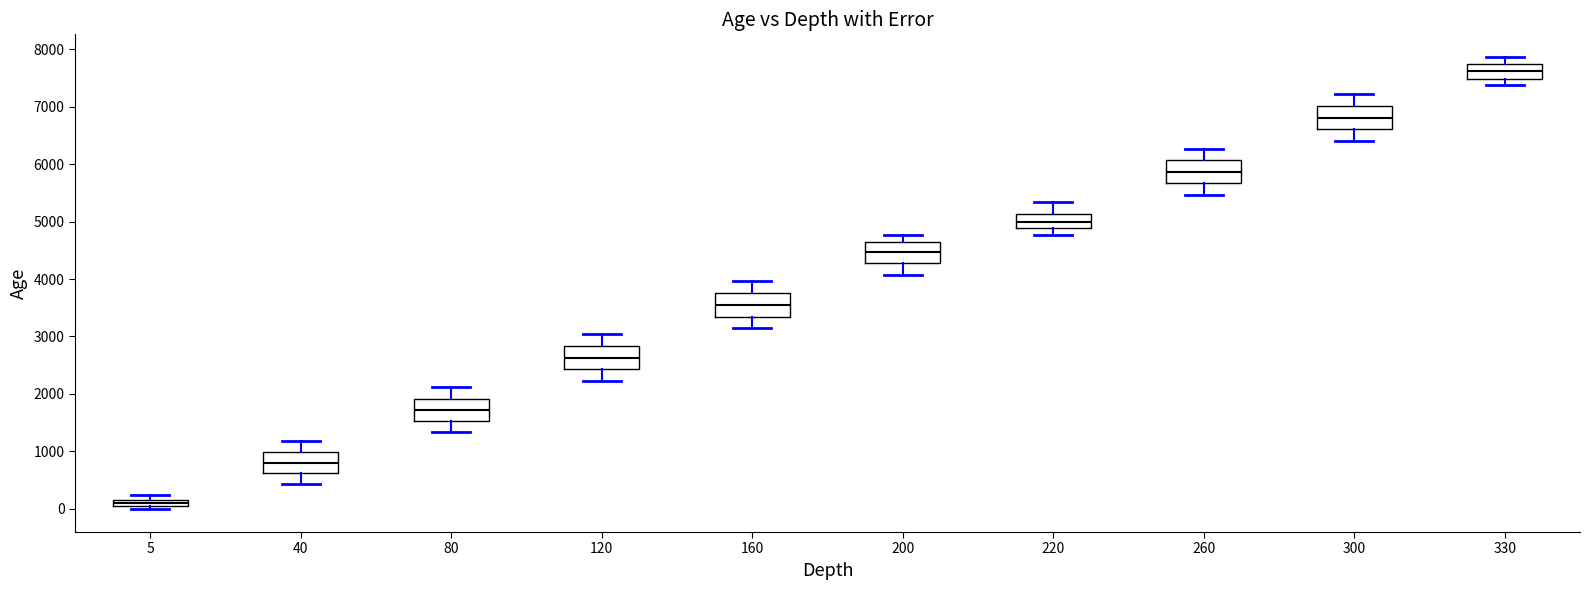

Where is the upper edge of the box at x = 5 on the y-axis? The values are not printed on the chart, so give them approximately, as read against the axis.

100